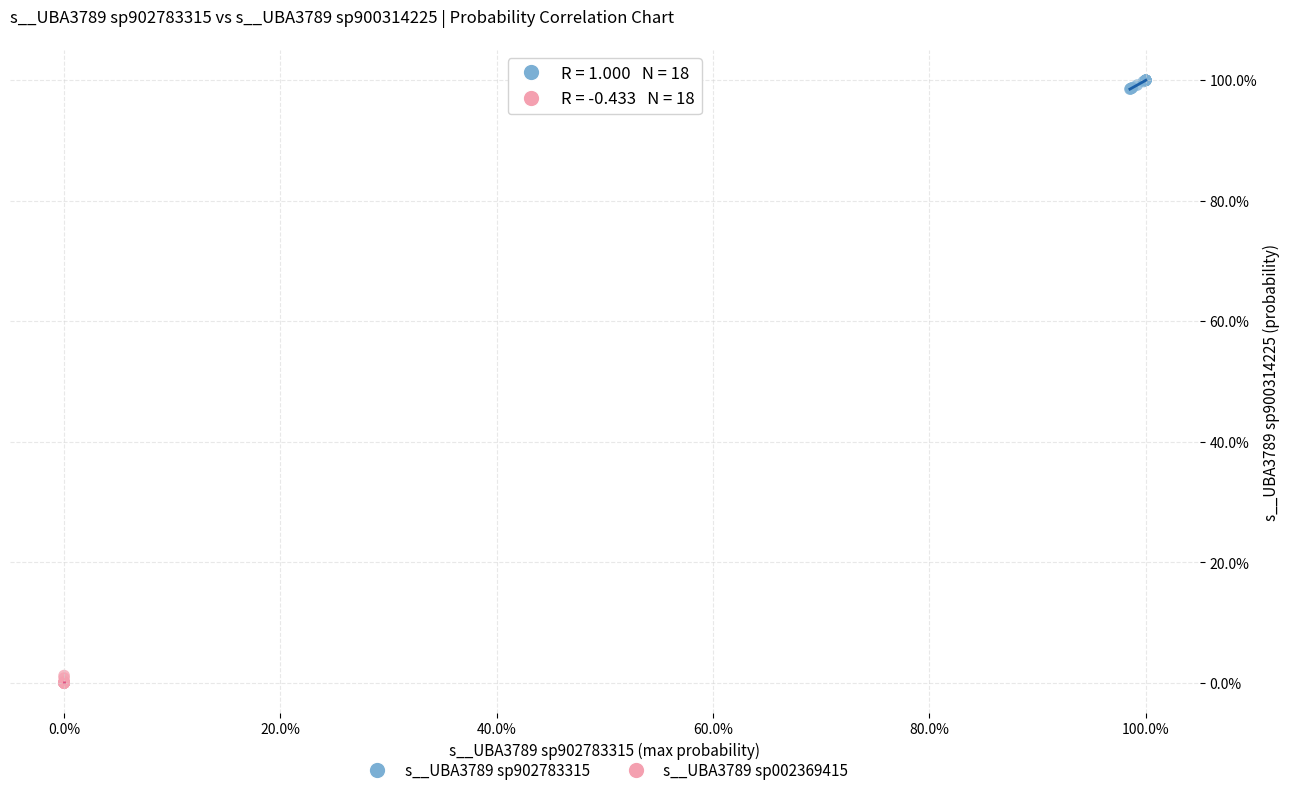

Which series contains the lowest Y value?

s__UBA3789 sp002369415